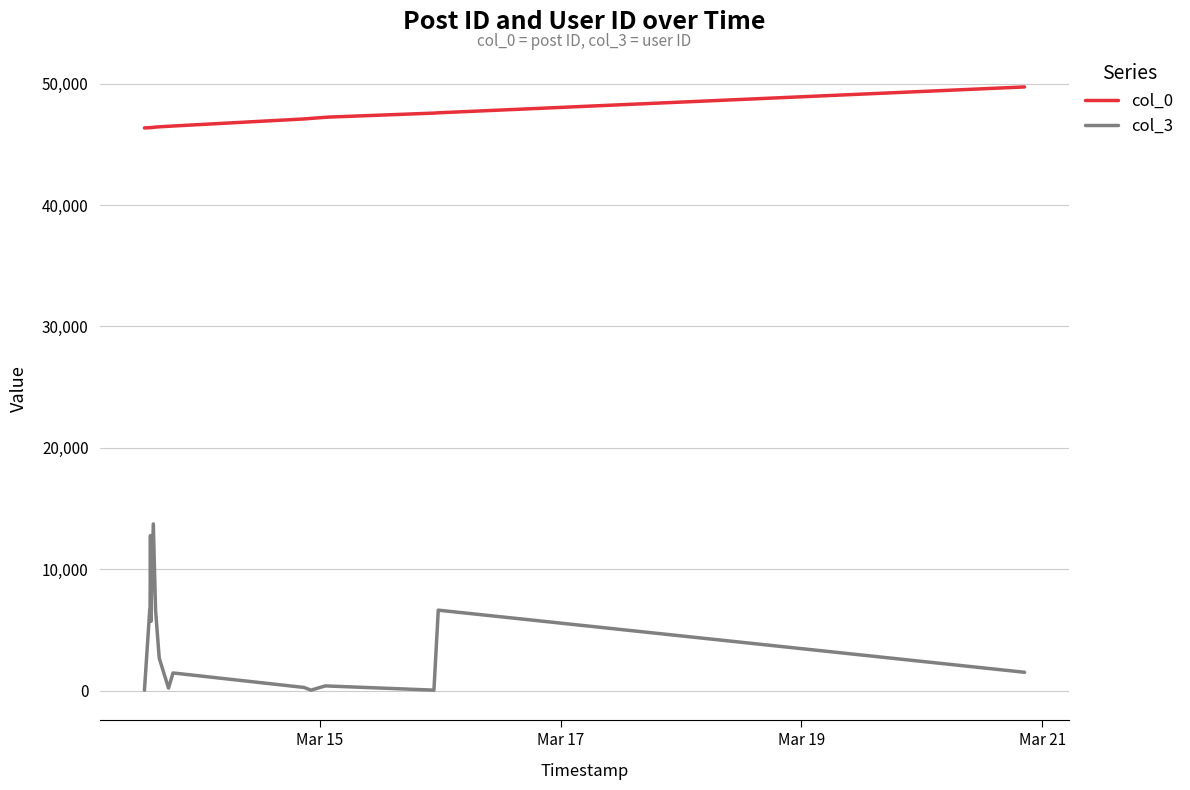

True or false: col_0 and col_3 cross at least once.

False